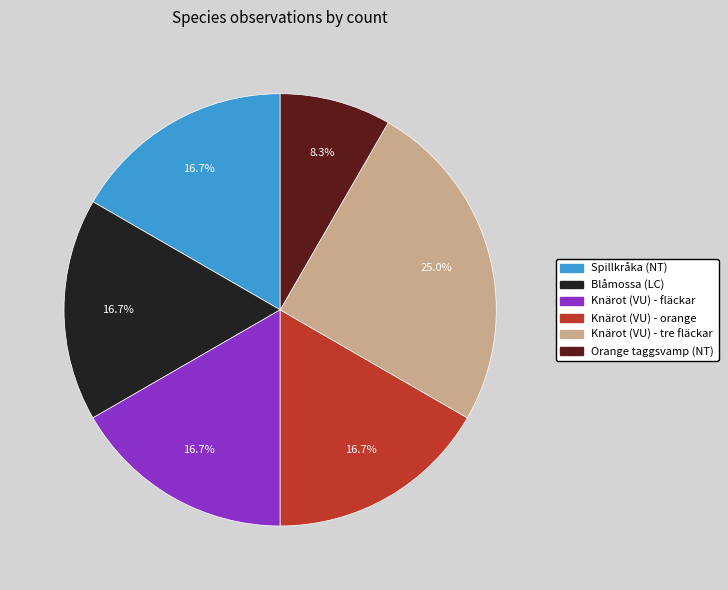

To the nearest percent, what is the combined percentage of Spillkråka (NT) and Blåmossa (LC)?

33%